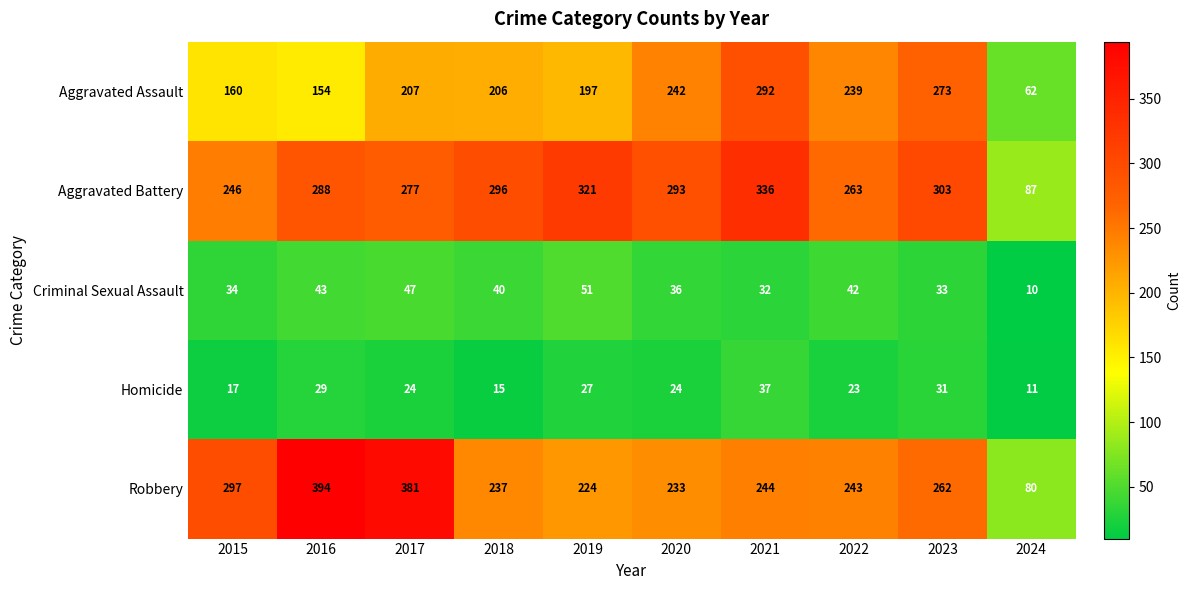

What is the difference between the highest and lowest values at 2022?

240